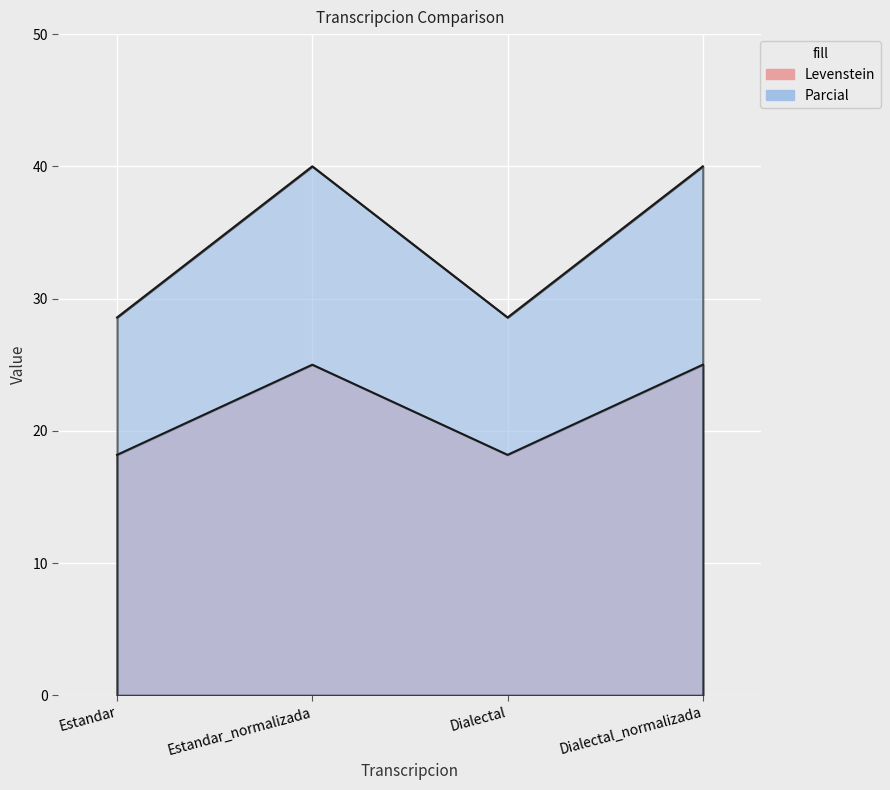

What are all the series names shown in the legend?

Levenstein, Parcial